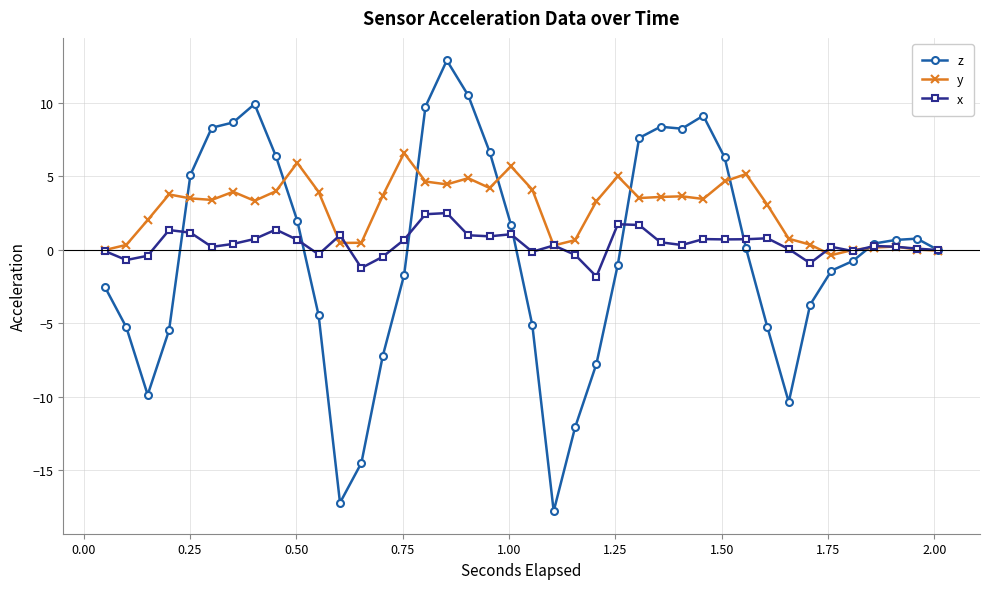

What is the minimum value for x?

-1.8